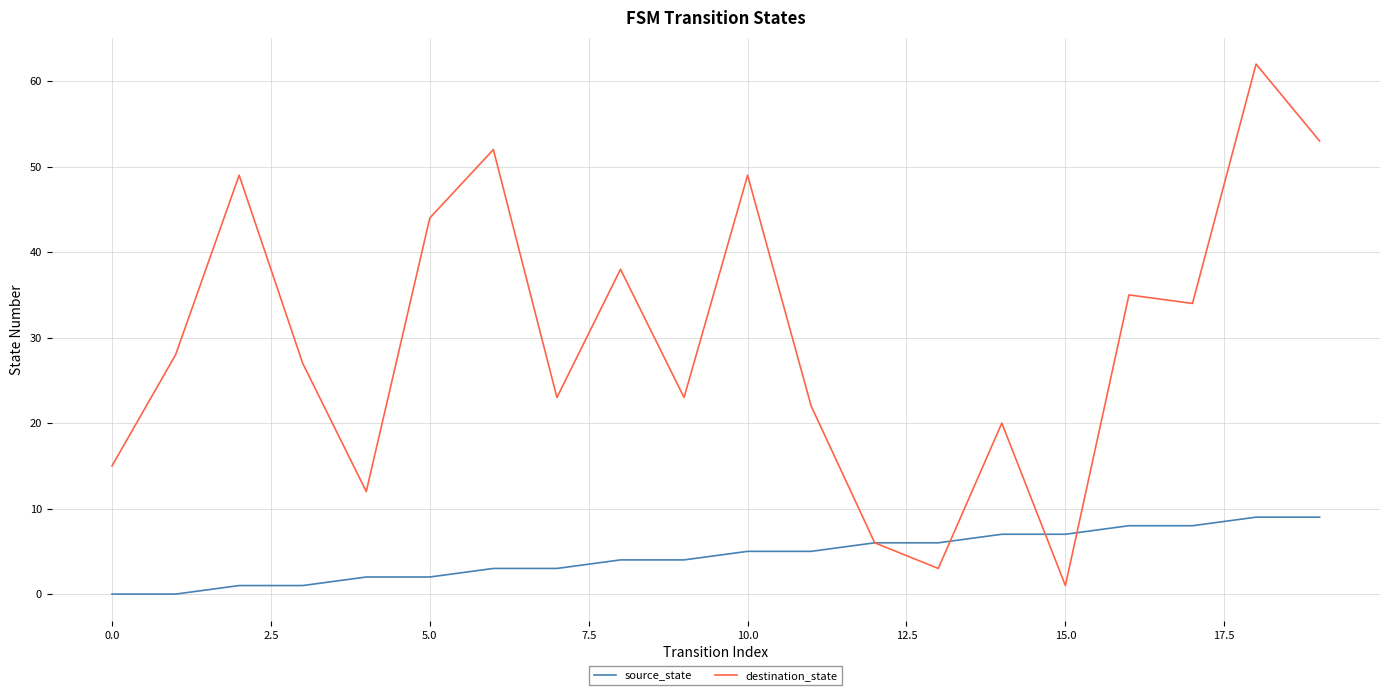

What is the highest value of the source_state series?

9